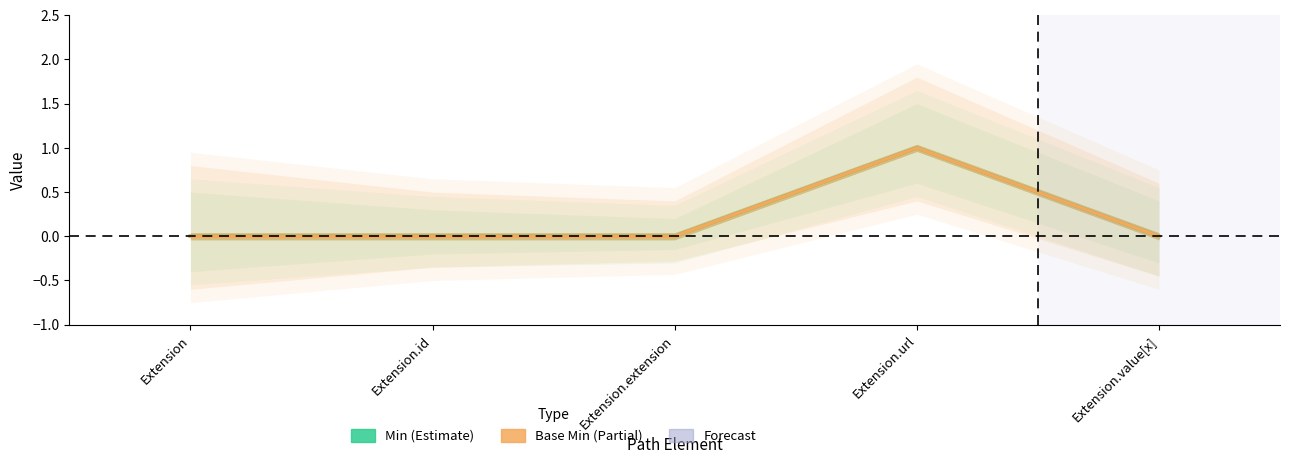

What is the difference between the maximum and minimum values in the Base Min series?

1